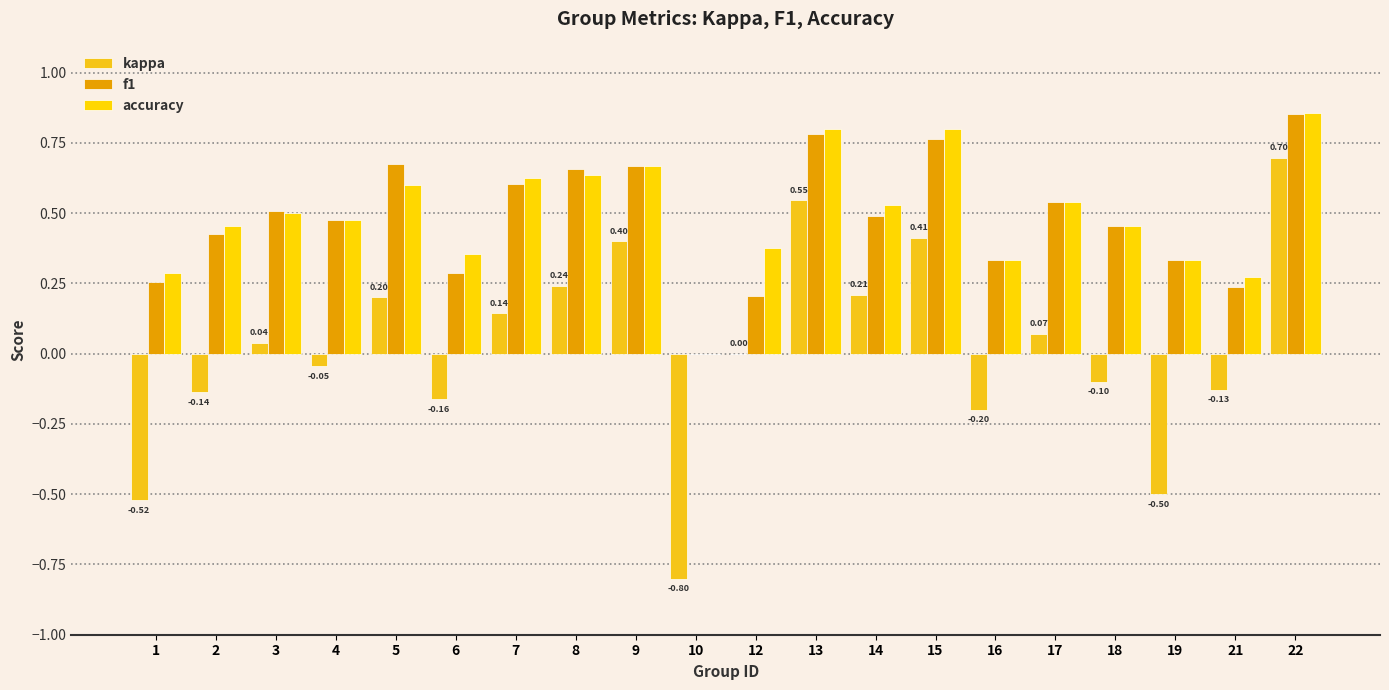

How many values in accuracy are above zero?

19